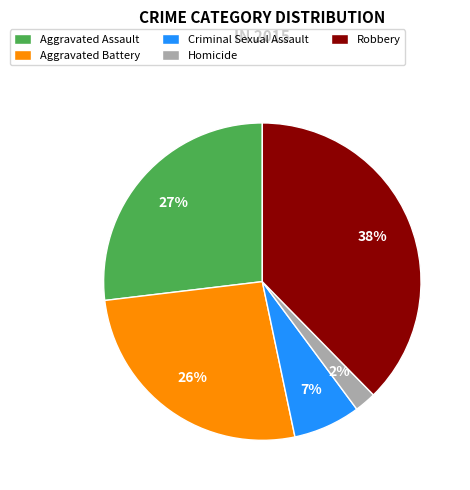

How many slices are in this pie chart?

5